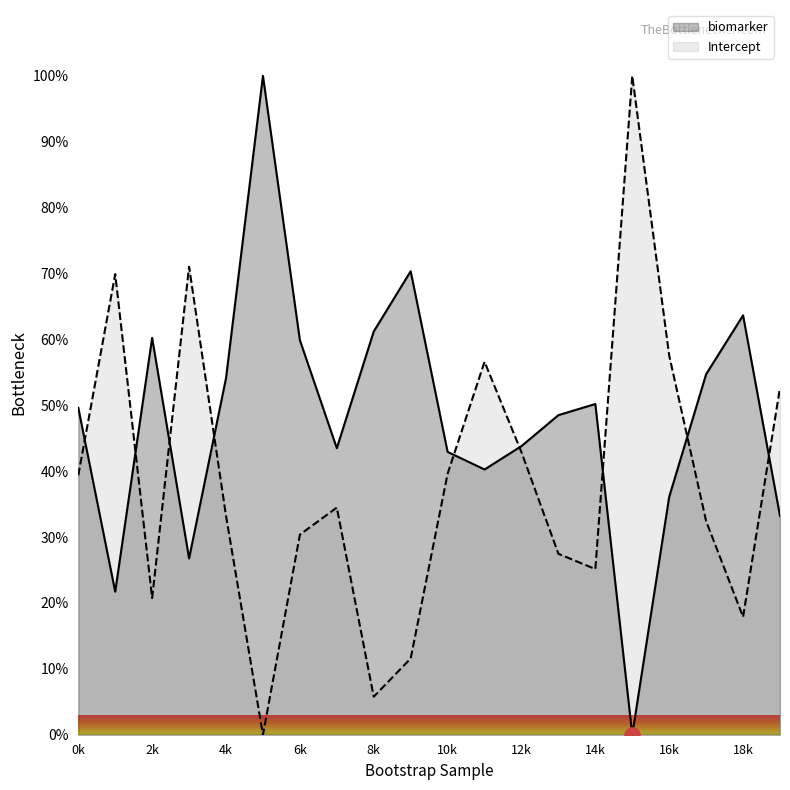

Which series has the largest total across all categories?

biomarker